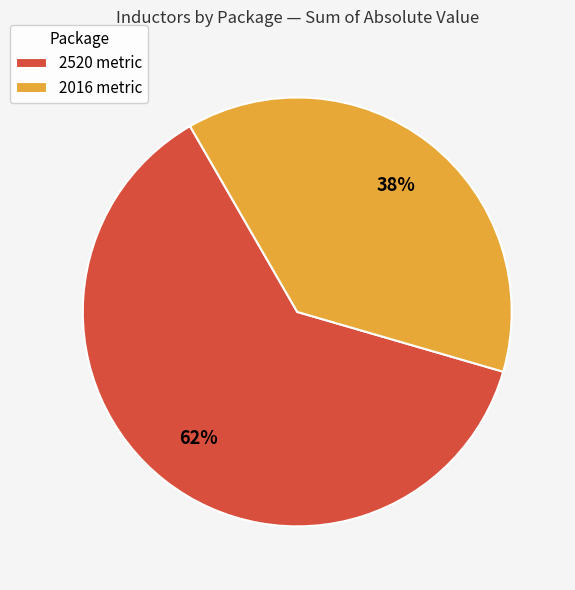

Does any single category account for the majority?

Yes